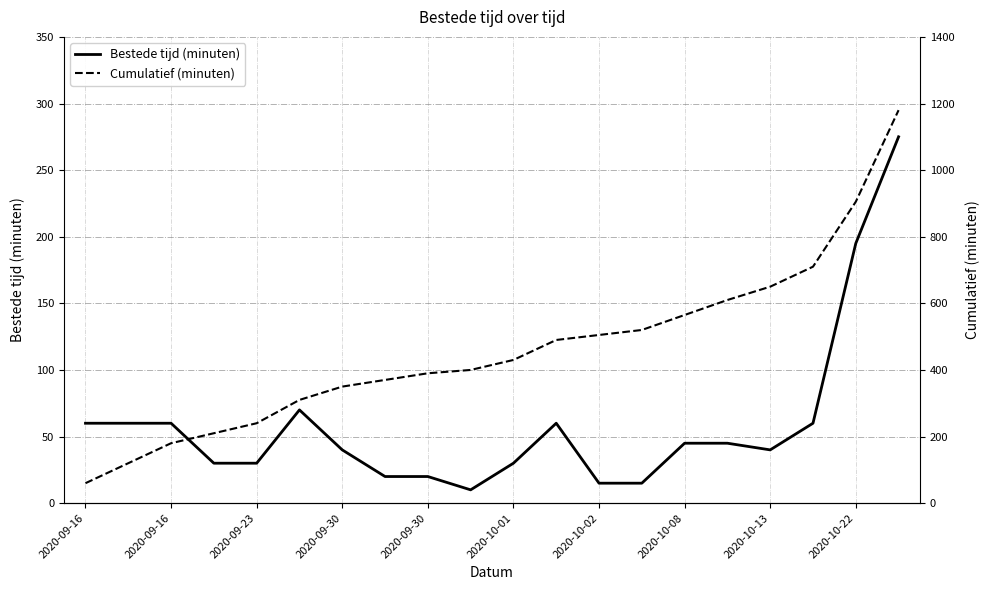

List the series in order of their overall mean, lowest first.

Bestede tijd (minuten), Cumulatief (minuten)